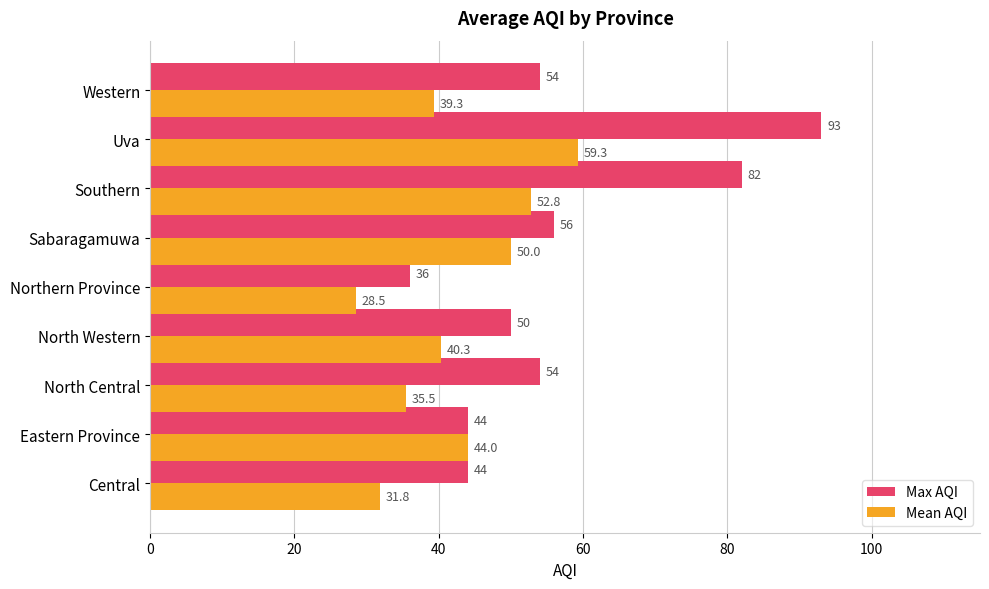

List the labels in order of Mean AQI value, smallest first.

Northern Province, Central, North Central, Western, North Western, Eastern Province, Sabaragamuwa, Southern, Uva